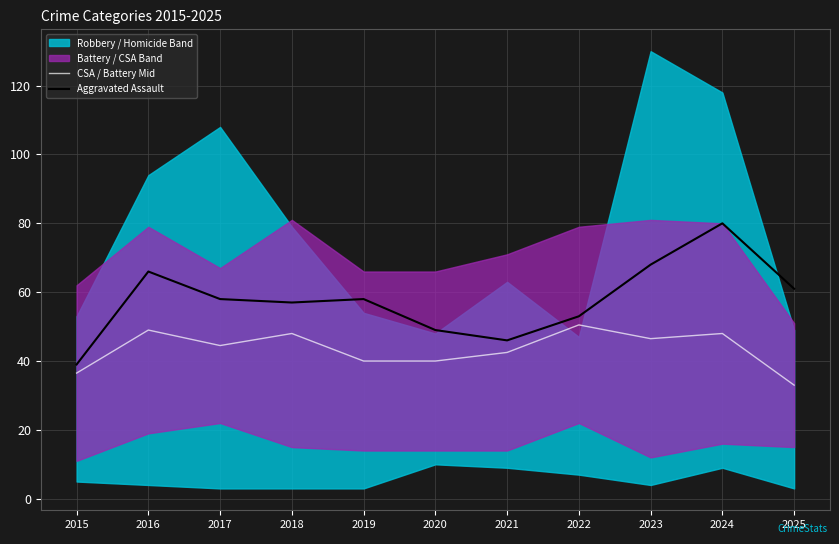

Reading left to right, extract all data points from this chart.

CSA / Battery Mid: 2015=36.5	2016=49.0	2017=44.5	2018=48.0	2019=40.0	2020=40.0	2021=42.5	2022=50.5	2023=46.5	2024=48.0	2025=33.0
Aggravated Assault: 2015=39.0	2016=66.0	2017=58.0	2018=57.0	2019=58.0	2020=49.0	2021=46.0	2022=53.0	2023=68.0	2024=80.0	2025=61.0